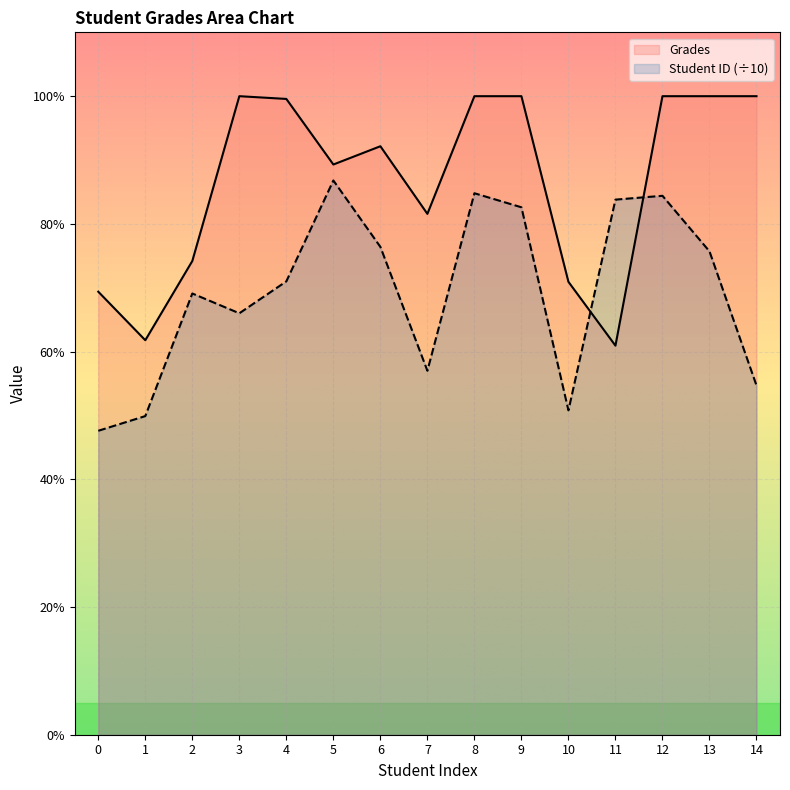

At how many categories does at least one series exceed 73?

12